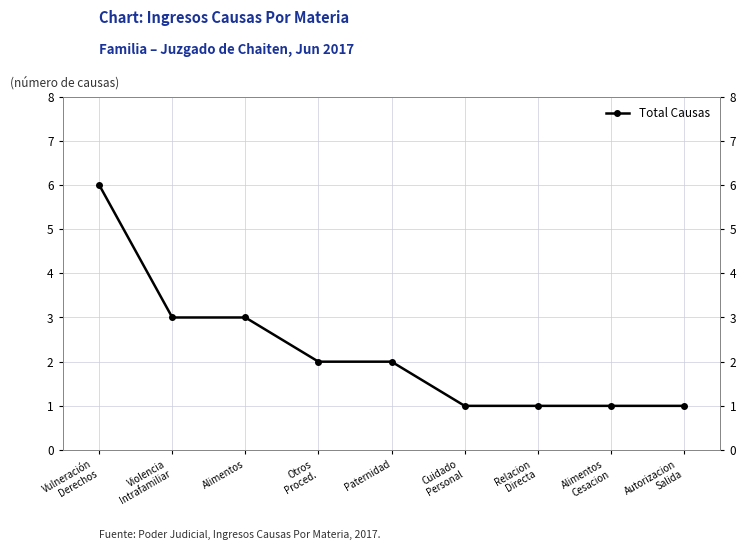

Reading right to left, what are all the values shown in this chart?

1	1	1	1	2	2	3	3	6